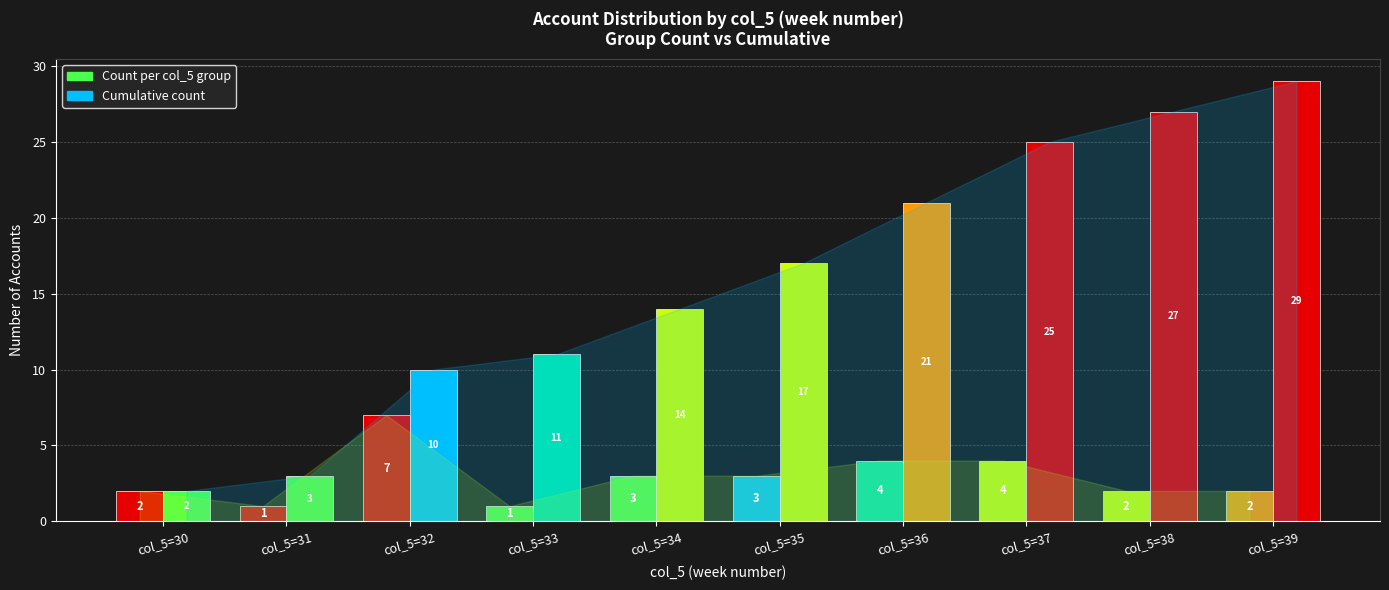

What is the spread (max minus min) of values at 39?

27